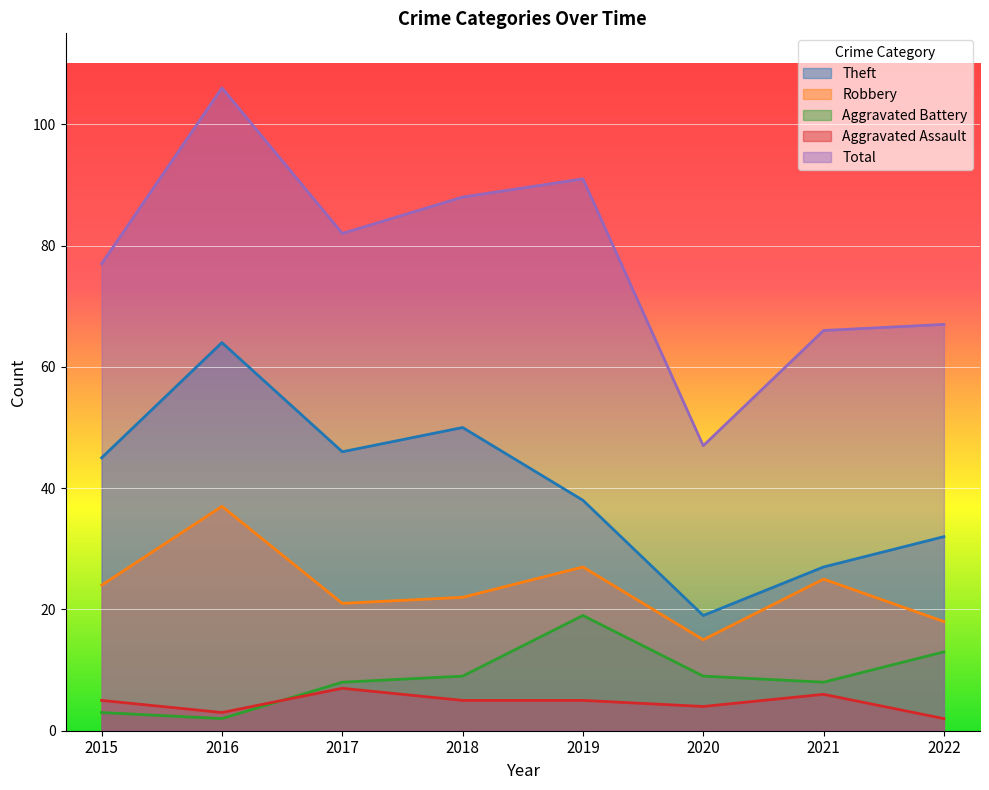

True or false: Robbery and Total cross at least once.

False